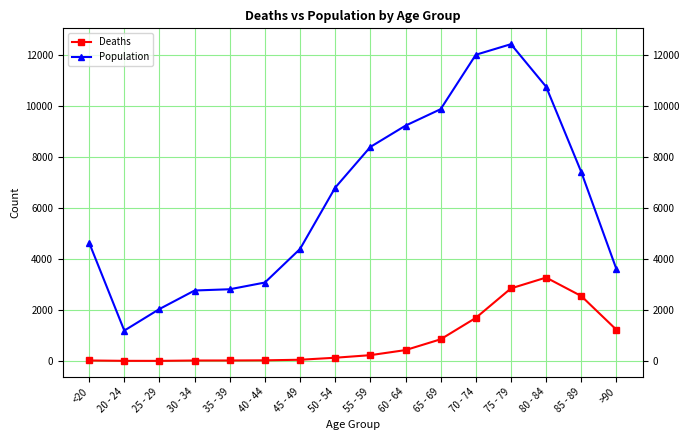

The value of Population at <20 is 2435. True or false?

False